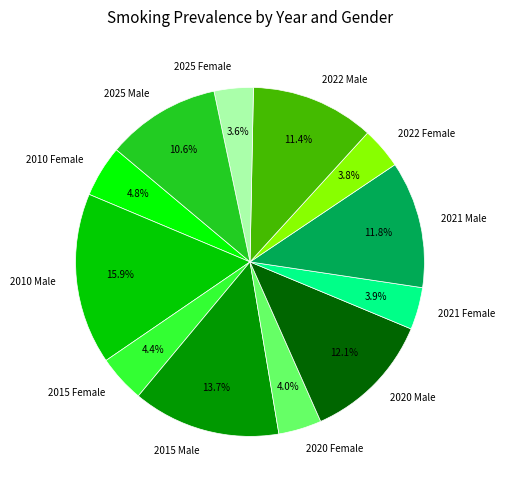

What is the largest slice in the pie chart?

2010 Male